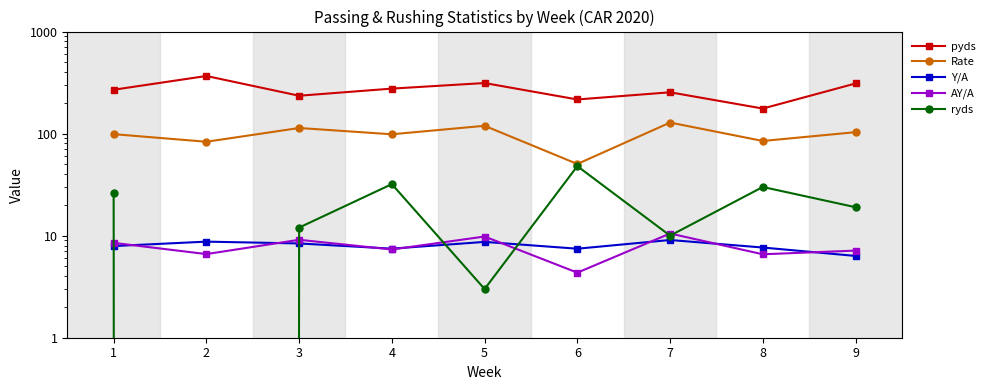

Does the chart have visible grid lines?

No